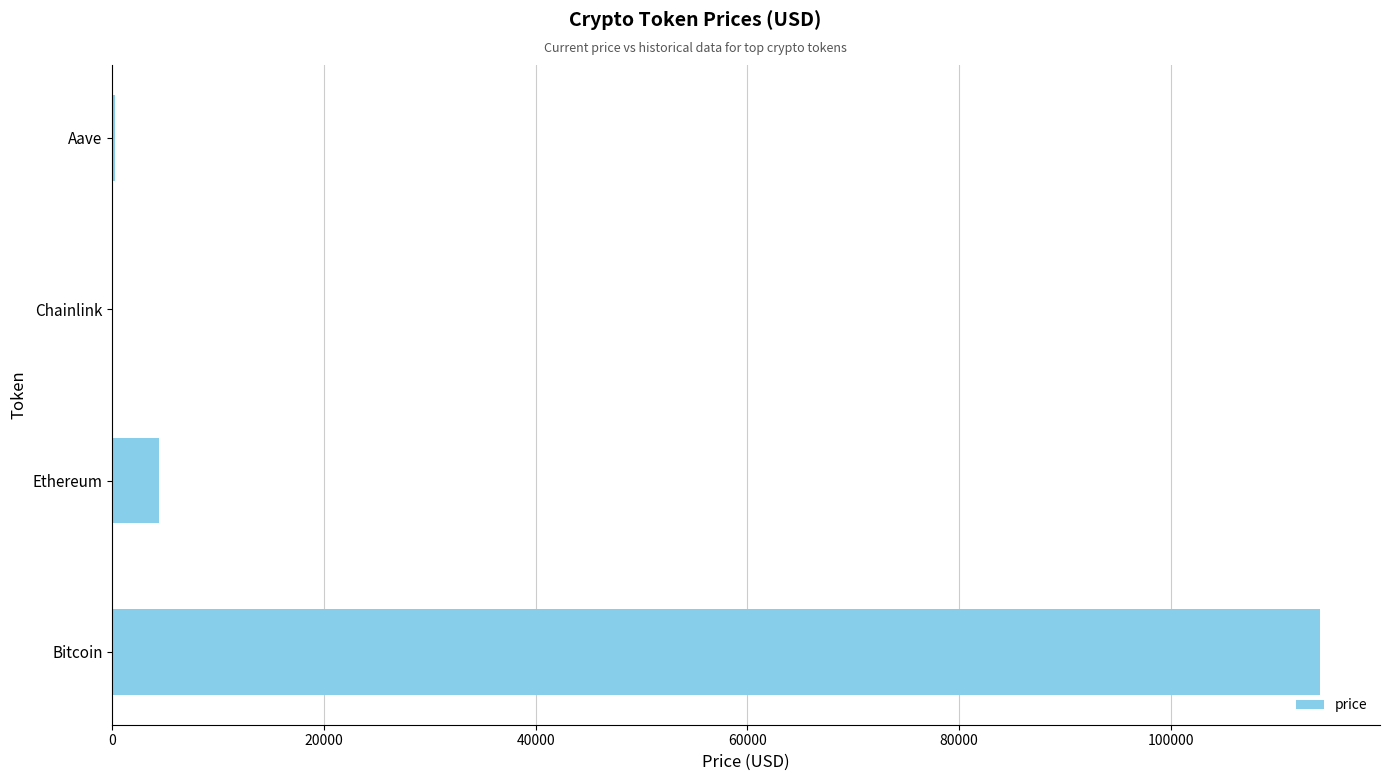

True or false: the data shows 4384.7 at Ethereum.

True